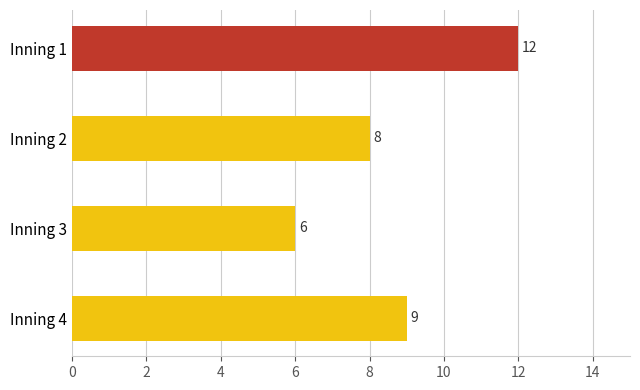

Reading top to bottom, list all the values displayed in this chart.

Inning 1=12	Inning 2=8	Inning 3=6	Inning 4=9